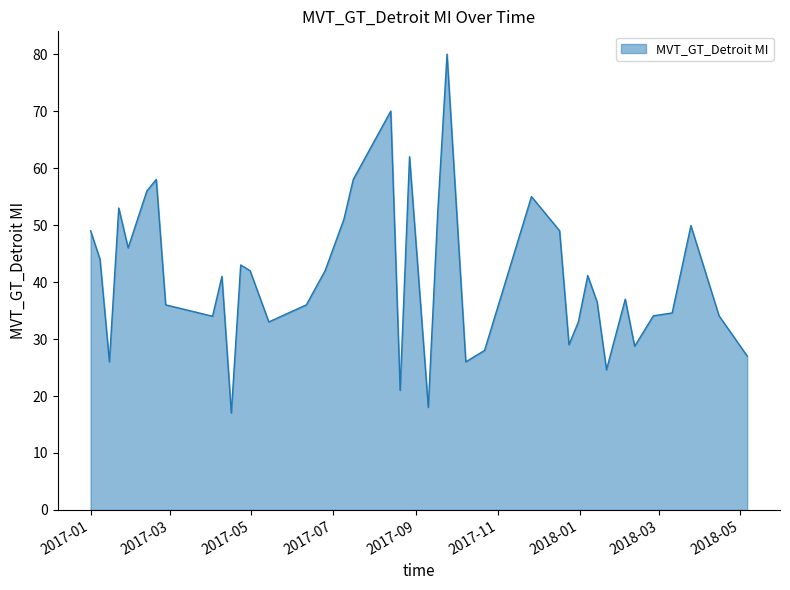

What is the maximum value shown in the chart?

80.0